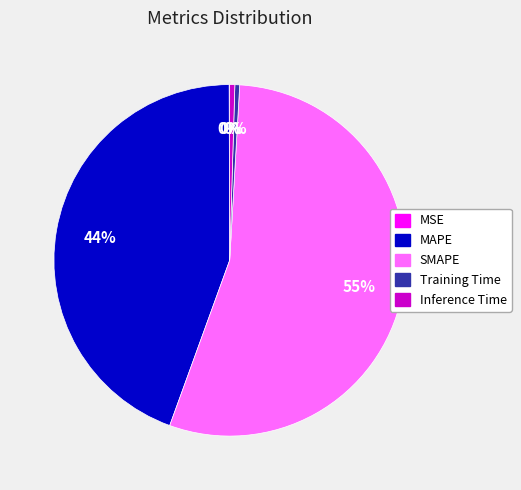

Is it true that Training Time is 0% of the pie?

True